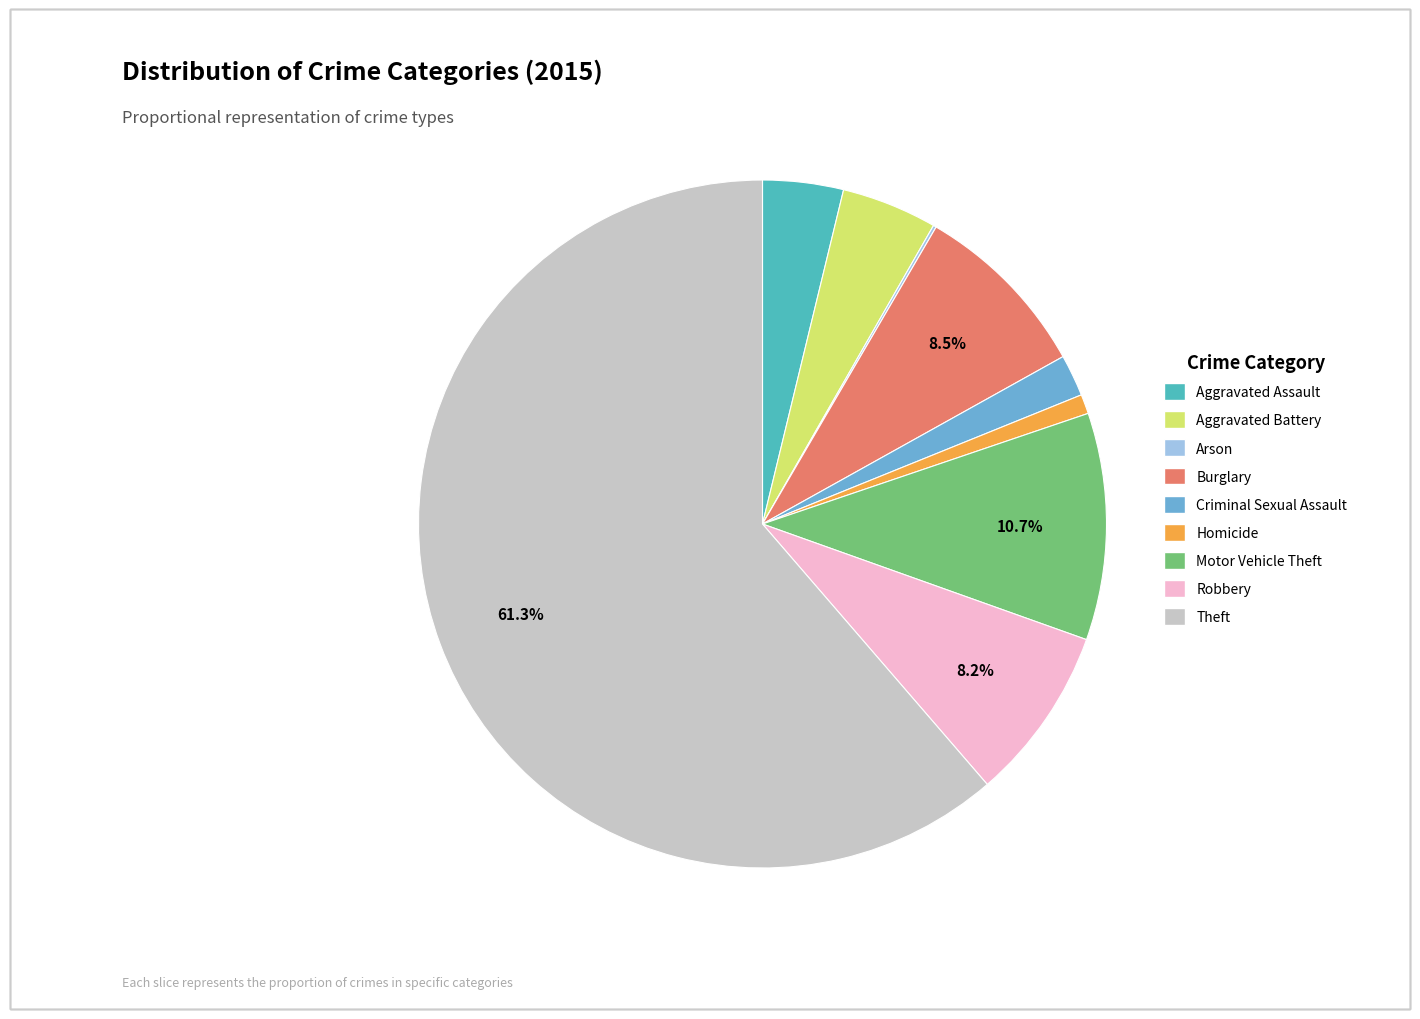

Between Criminal Sexual Assault and Aggravated Battery, which is larger?

Aggravated Battery